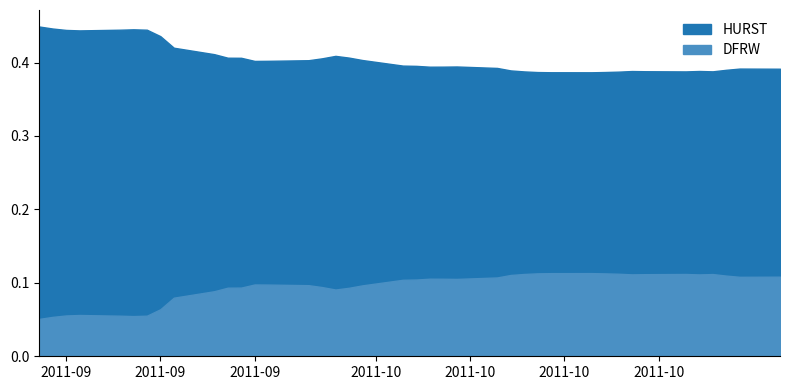

What is the spread (max minus min) of values at 2011-09-19?

0.3